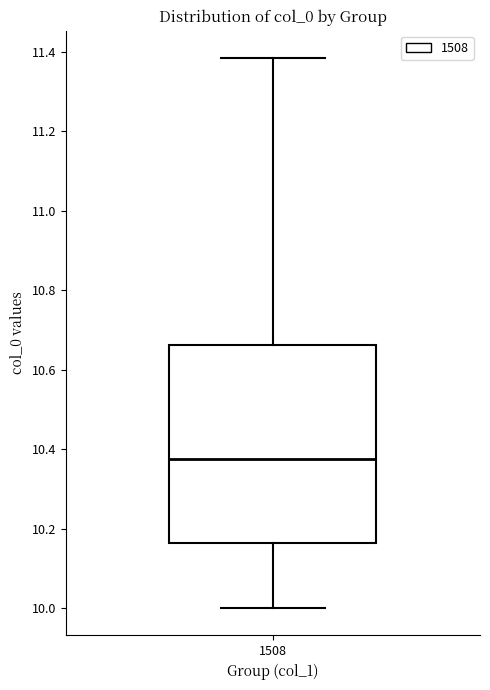

Transcribe this box plot: give where the median line is, the range the box spans, and where the two whiskers end, as read against the y-axis. The values are not printed on the chart, so give them approximately, as read against the axis.

median 10.38, box 10.16 to 10.66, whiskers 10.00 to 11.38